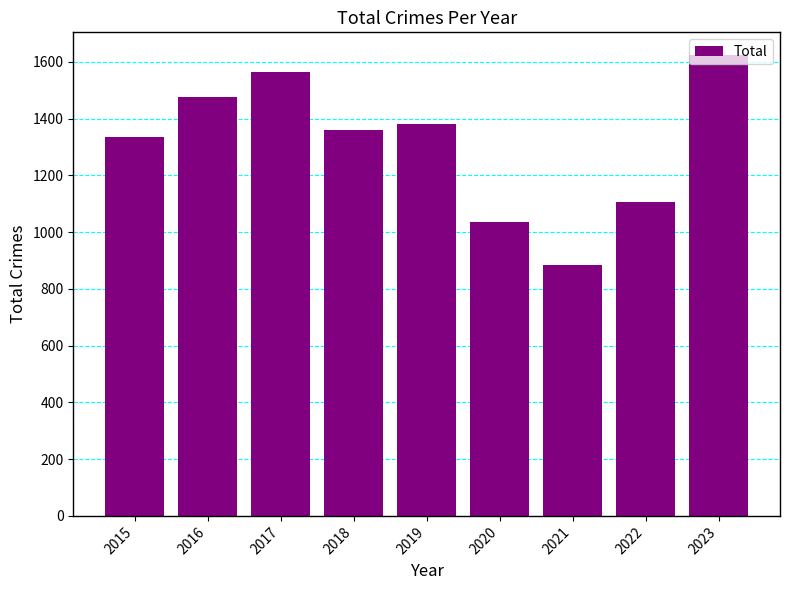

What is the change in value from 2015 to 2018?

+26